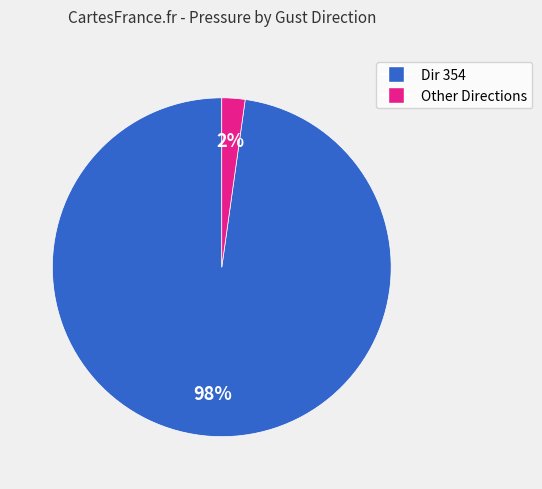

Is there any slice that represents more than half of the pie?

Yes